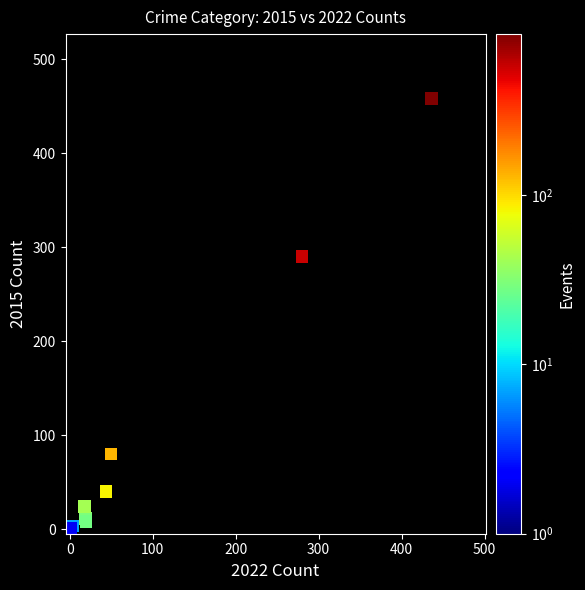

What Y value in the scatter plot is closest to 229?

290